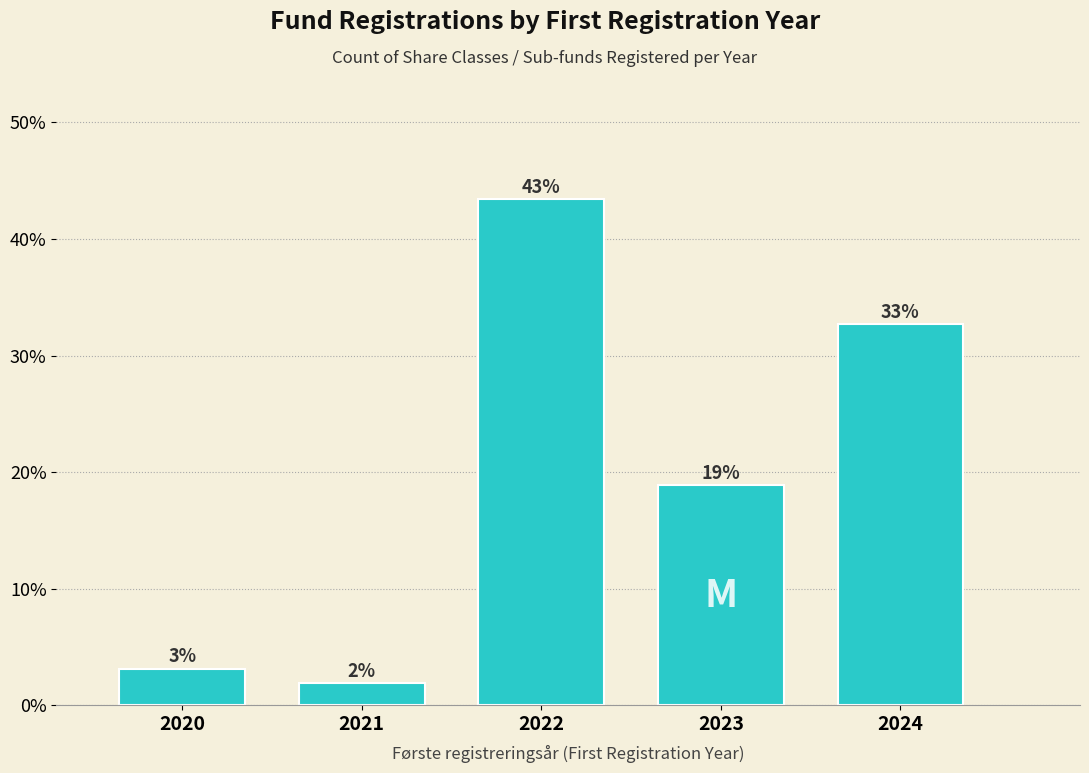

Are the bars horizontal?

No